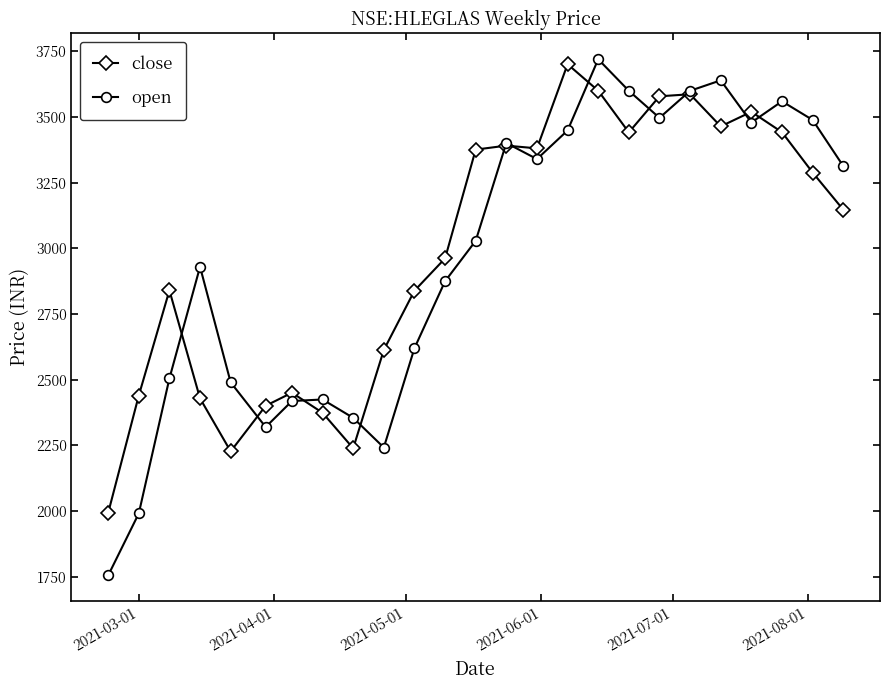

How many data points does each series have?

25